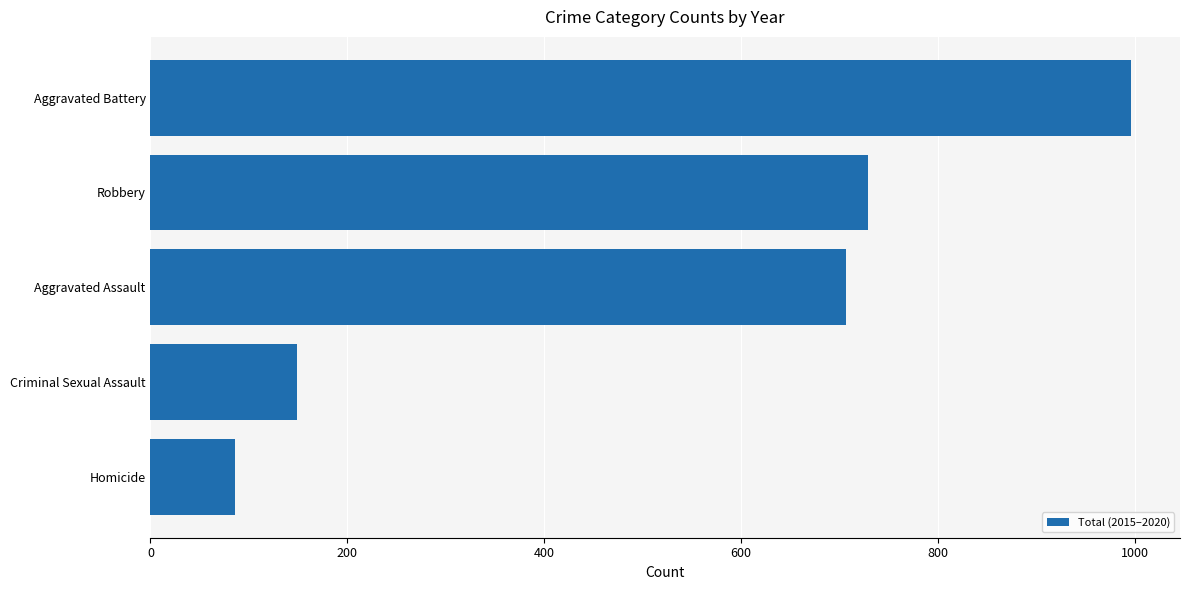

Reading bottom to top, extract all data points from this chart.

86	149	707	729	996